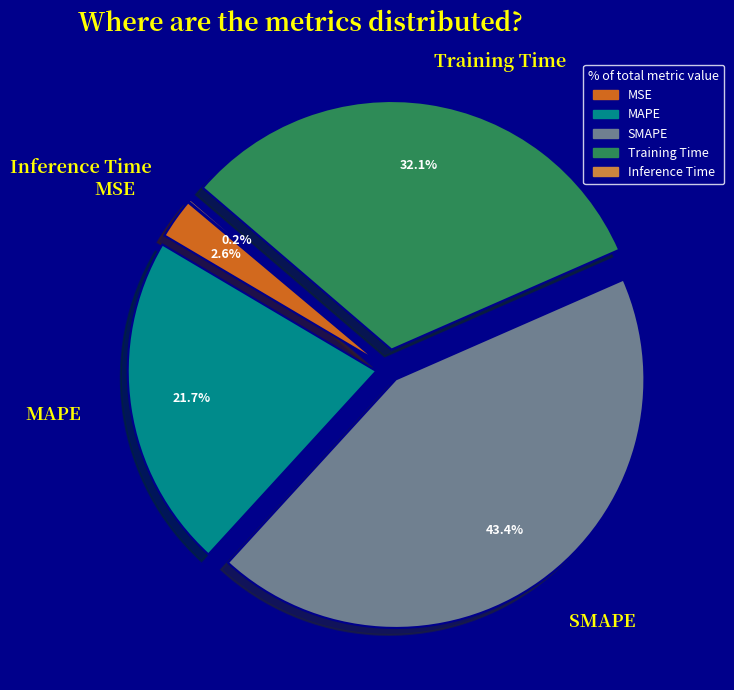

To the nearest percent, what percentage of the pie is SMAPE?

43%